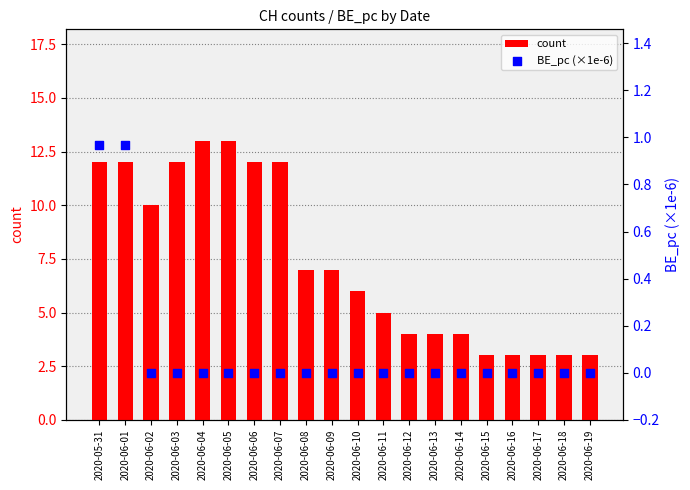

Which series has the largest total across all categories?

count